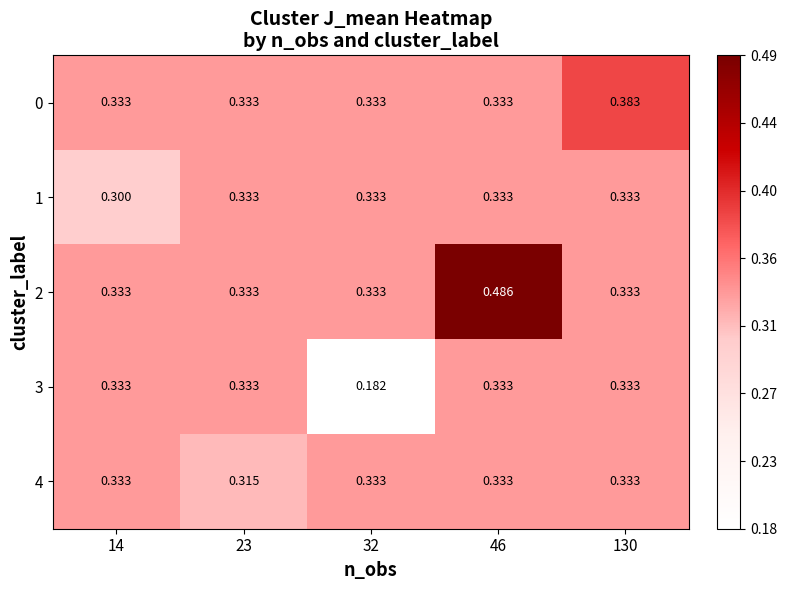

List the series in order of their peak value, highest first.

2, 0, 1, 3, 4